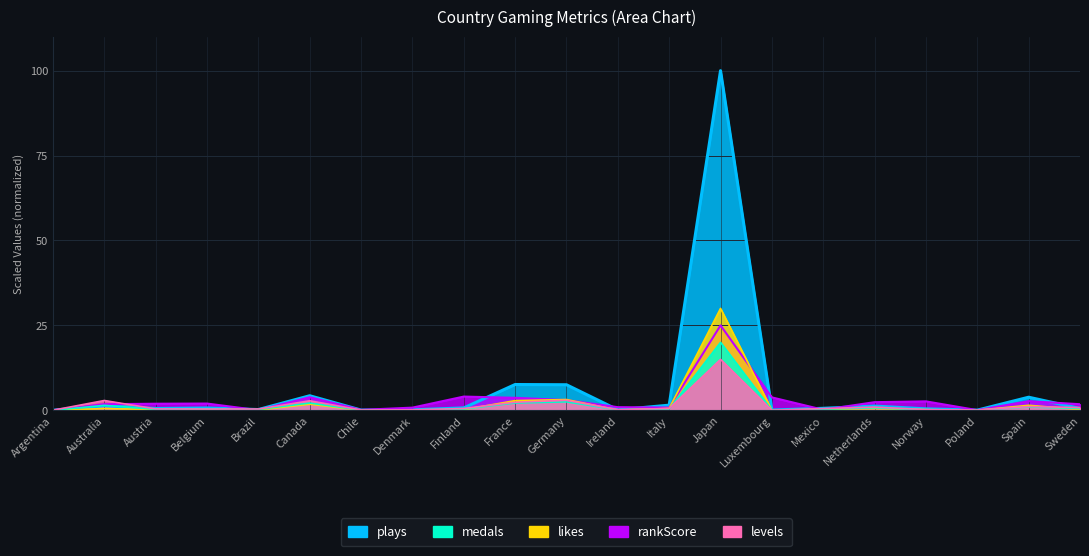

Reading right to left, transcribe all the data shown in this chart.

plays: Sweden=0.5	Spain=3.9	Poland=0.0	Norway=0.4	Netherlands=1.2	Mexico=0.6	Luxembourg=0.1	Japan=100.0	Italy=1.5	Ireland=0.1	Germany=7.5	France=7.6	Finland=0.7	Denmark=0.1	Chile=0.1	Canada=4.3	Brazil=0.2	Belgium=0.7	Austria=0.5	Australia=1.3	Argentina=0.0
rankScore: Sweden=1.8	Spain=2.7	Poland=0.0	Norway=2.6	Netherlands=2.4	Mexico=0.1	Luxembourg=3.8	Japan=25.0	Italy=0.8	Ireland=0.9	Germany=3.0	France=3.7	Finland=4.0	Denmark=0.8	Chile=0.1	Canada=3.8	Brazil=0.0	Belgium=2.0	Austria=1.9	Australia=1.8	Argentina=0.0
likes: Sweden=0.2	Spain=1.5	Poland=0.0	Norway=0.2	Netherlands=0.5	Mexico=0.2	Luxembourg=0.0	Japan=30.0	Italy=0.5	Ireland=0.1	Germany=3.2	France=2.8	Finland=0.2	Denmark=0.1	Chile=0.0	Canada=1.8	Brazil=0.1	Belgium=0.3	Austria=0.2	Australia=0.5	Argentina=0.0
medals: Sweden=0.5	Spain=1.0	Poland=0.0	Norway=0.1	Netherlands=0.7	Mexico=0.3	Luxembourg=0.0	Japan=20.0	Italy=0.4	Ireland=0.1	Germany=2.5	France=2.1	Finland=0.4	Denmark=0.1	Chile=0.1	Canada=2.1	Brazil=0.3	Belgium=0.4	Austria=0.3	Australia=1.5	Argentina=0.0
levels: Sweden=0.8	Spain=1.1	Poland=0.1	Norway=0.2	Netherlands=0.9	Mexico=0.5	Luxembourg=0.0	Japan=15.0	Italy=0.5	Ireland=0.2	Germany=2.9	France=2.4	Finland=0.5	Denmark=0.1	Chile=0.1	Canada=2.8	Brazil=0.4	Belgium=0.4	Austria=0.4	Australia=2.9	Argentina=0.0